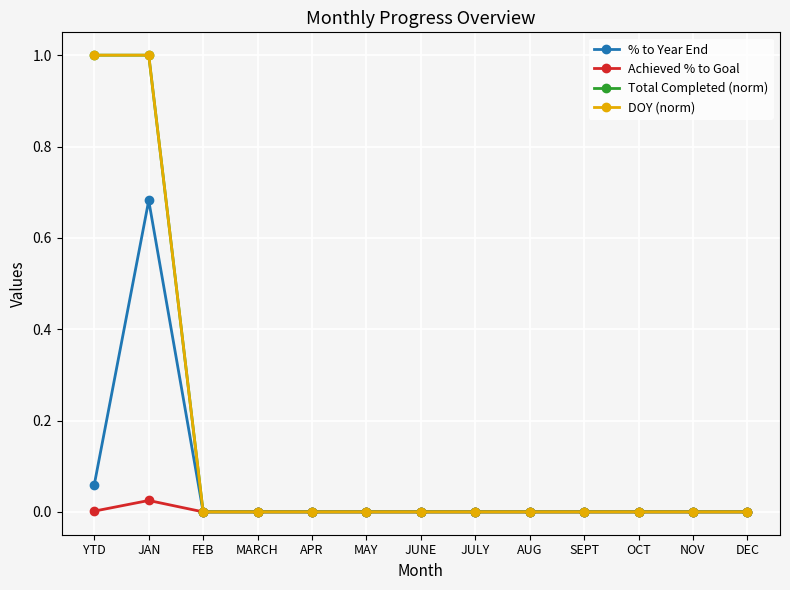

Between FEB and JULY, which series saw the biggest shift?

% to Year End